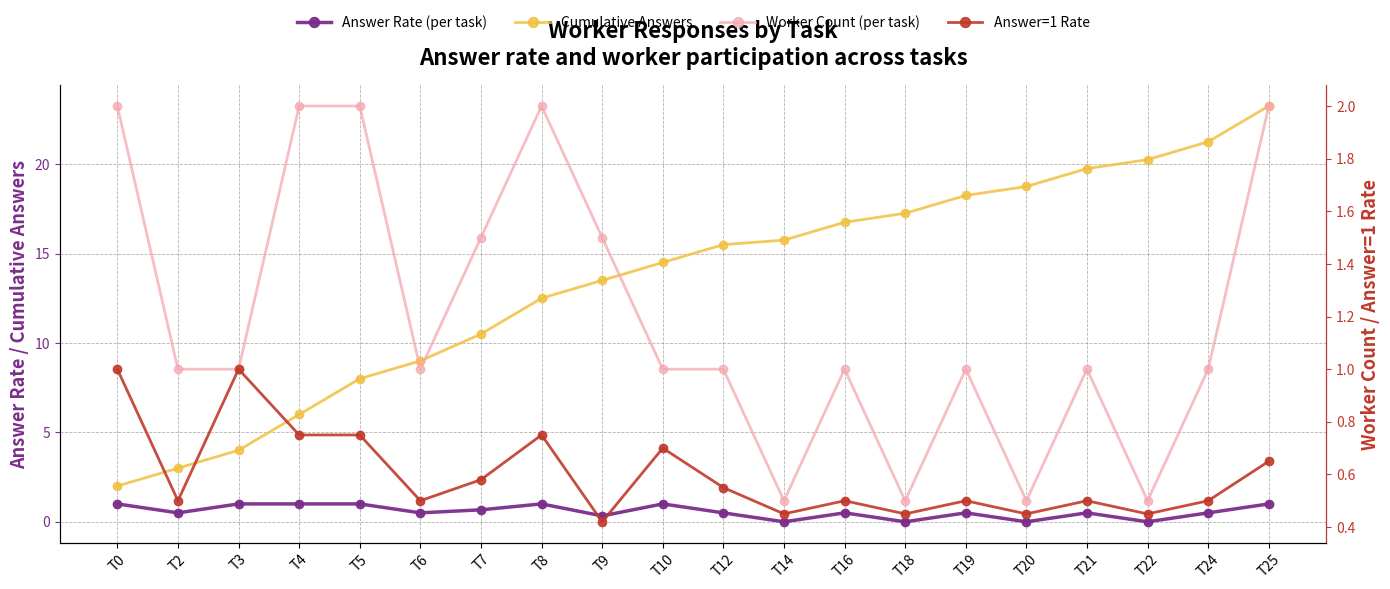

At T14, list the series in order from largest to smallest.

Cumulative Answers, Worker Count (per task), Answer=1 Rate, Answer Rate (per task)